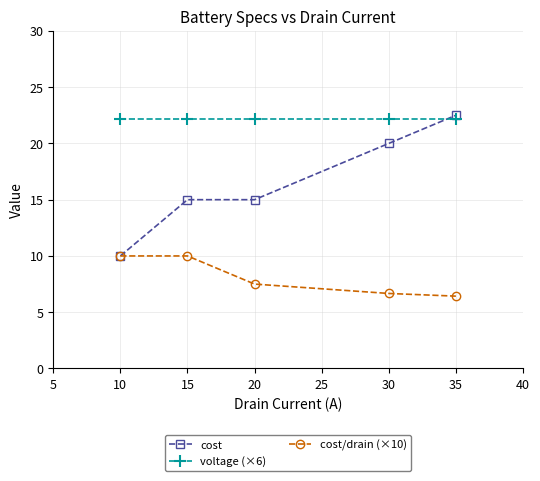

Which series has the largest range (max minus min)?

cost